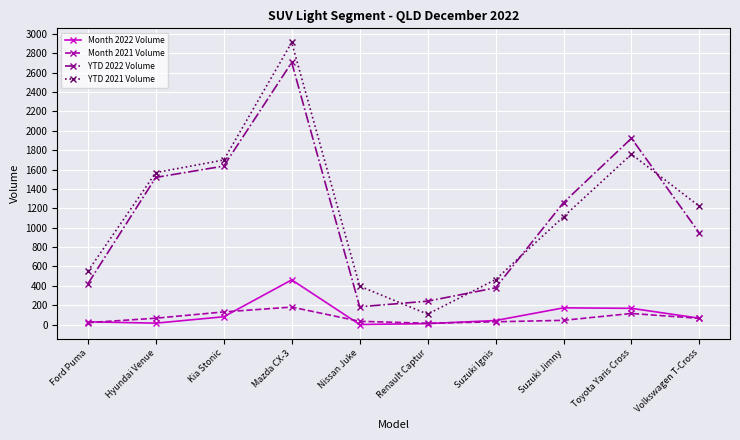

At which category is the sum across all series the highest?

Mazda CX-3